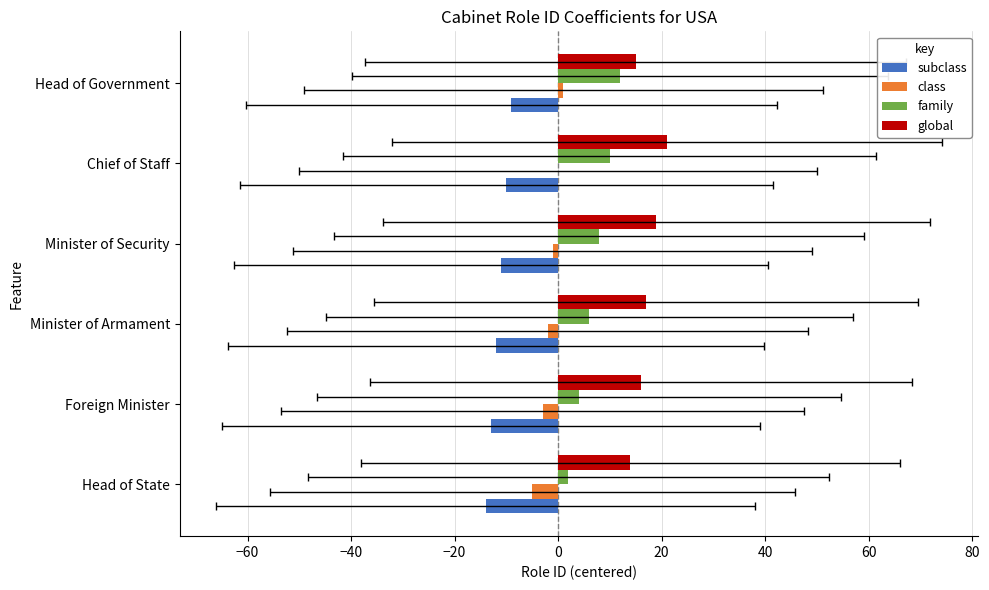

True or false: global has a value of 4 at Head of State.

False